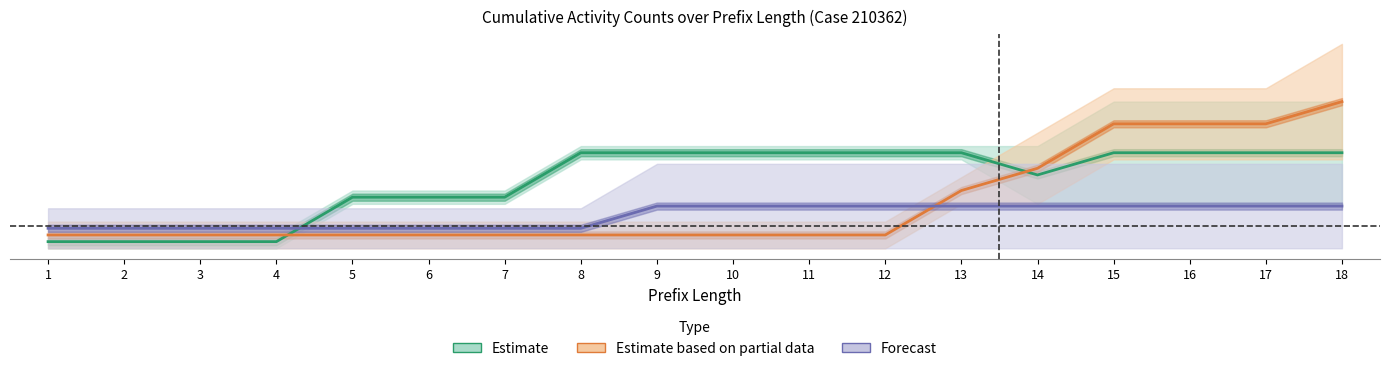

Is this an area chart (filled region under the line)?

No